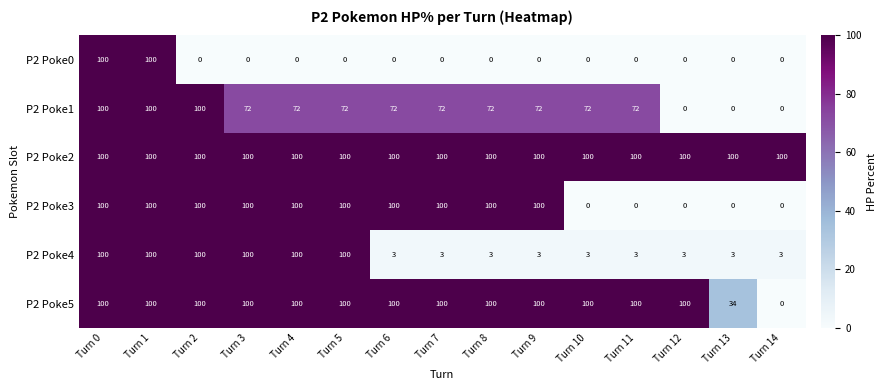

What is the spread (max minus min) of values at Turn 8?

100